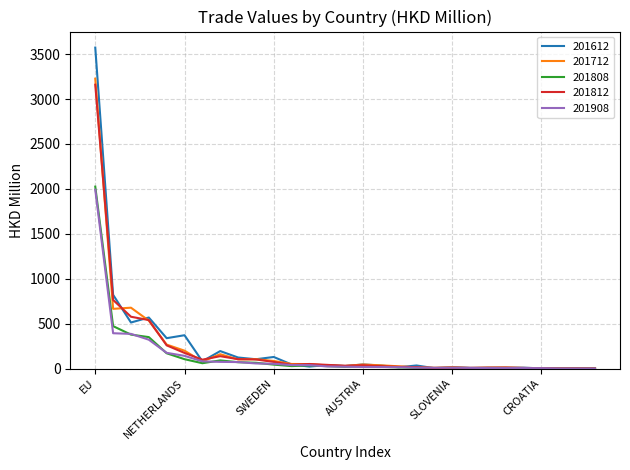

List the series in order of their peak value, highest first.

201612, 201712, 201812, 201808, 201908